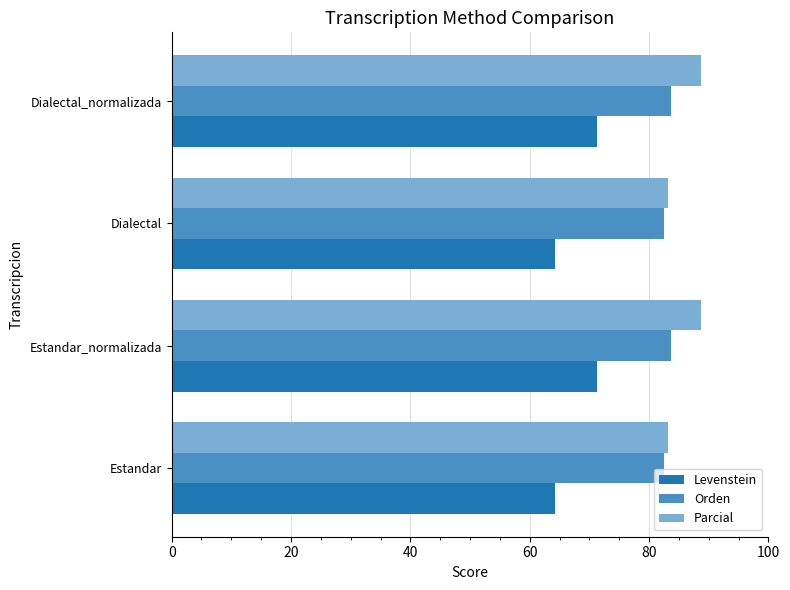

Rank the series by their average value, from lowest to highest.

Levenstein, Orden, Parcial